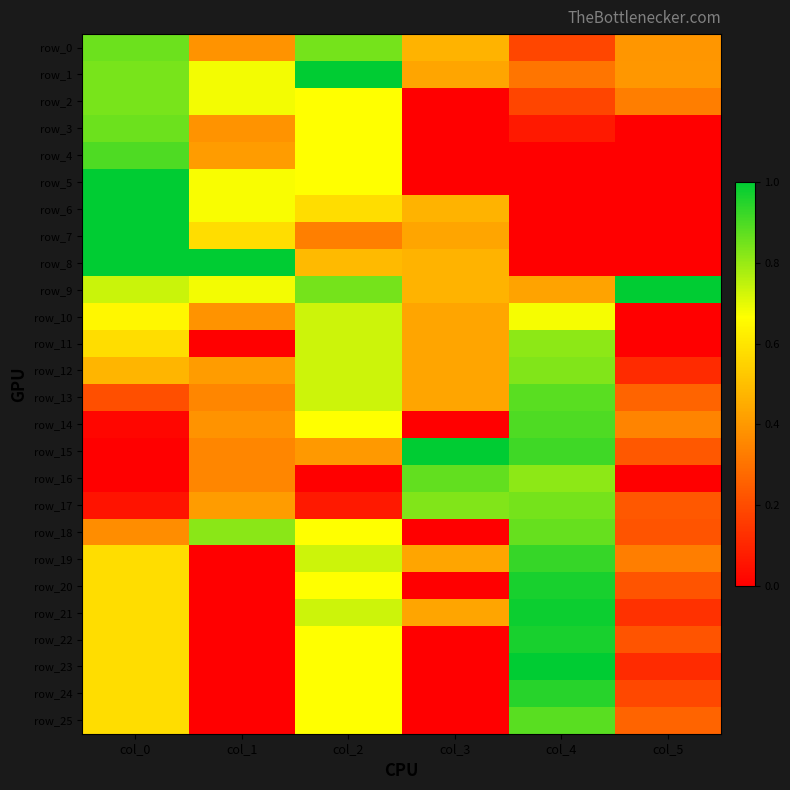

What is the sum of the row_17 values at col_4 and col_3?

1.7